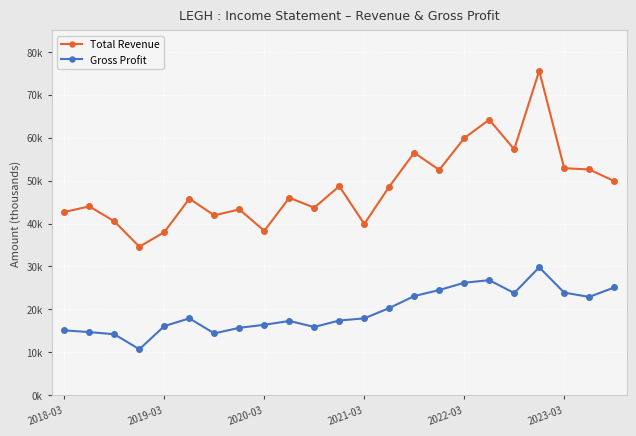

What are all the series names shown in the legend?

Total Revenue, Gross Profit